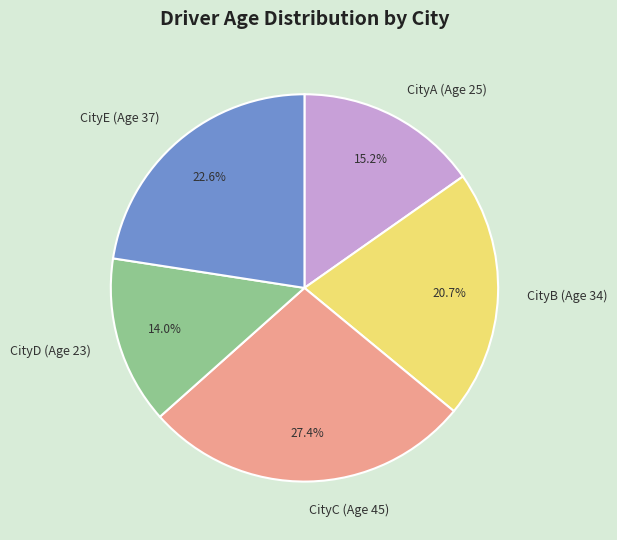

To the nearest percent, what portion does CityE (Age 37) represent?

23%